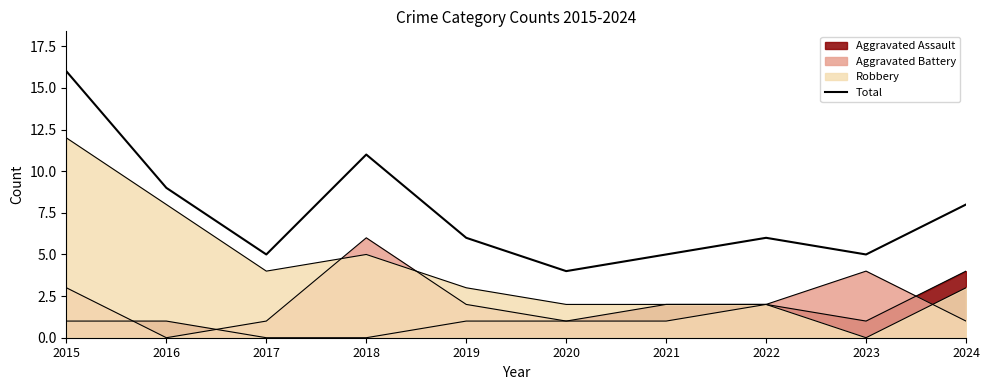

What is the minimum value shown in the chart?

4